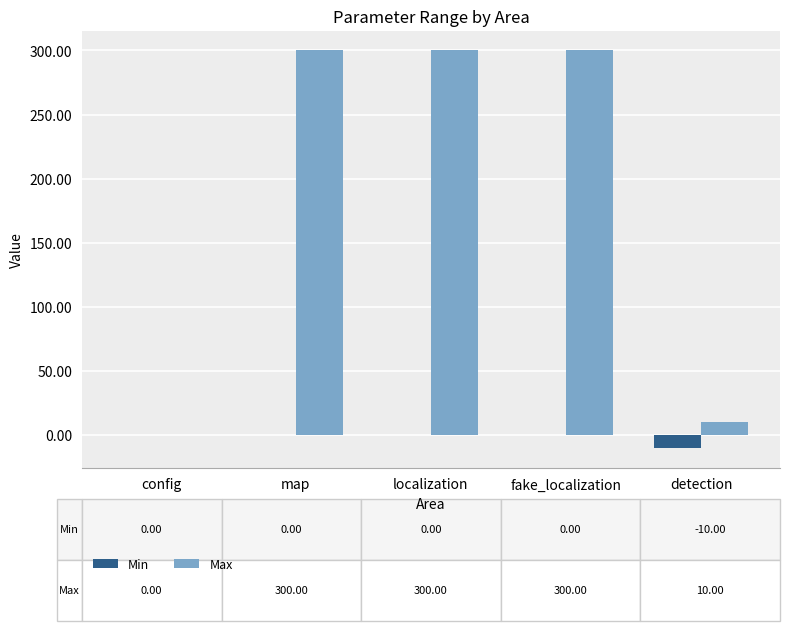

Are the bars grouped side by side (vs. stacked)?

Yes